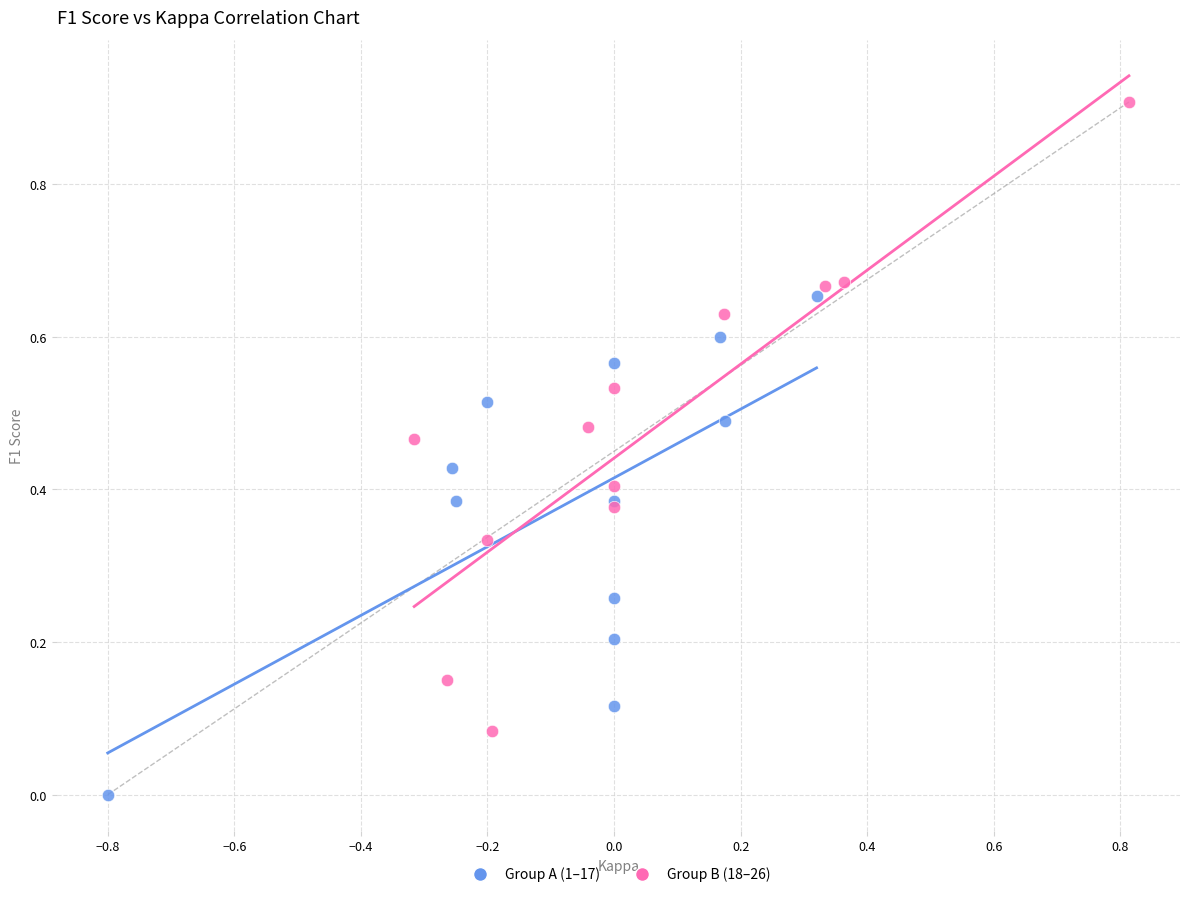

Which series reaches the maximum Y coordinate?

Group B (18–26)